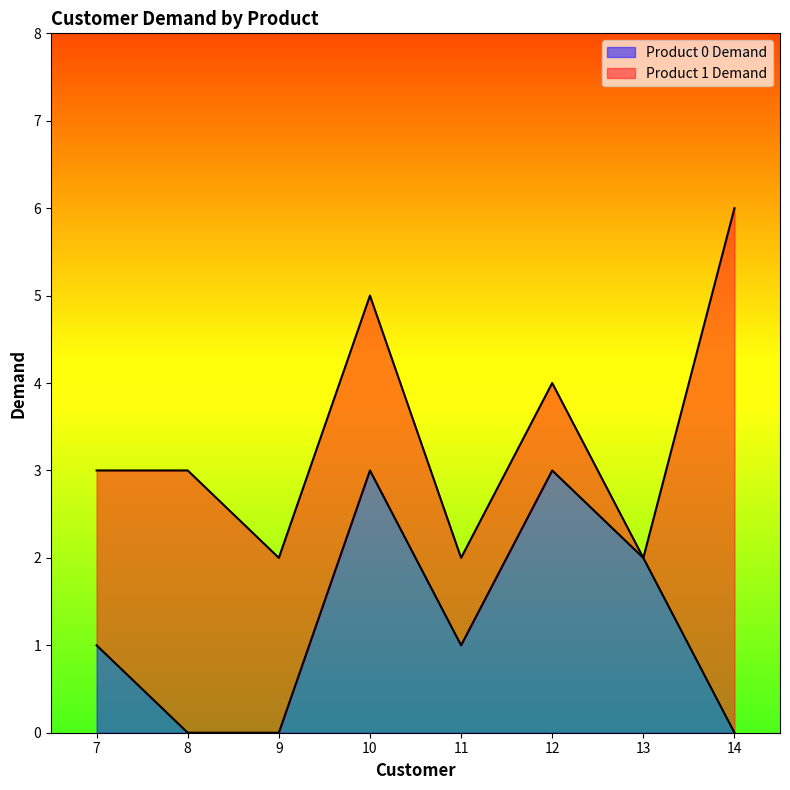

True or false: Product 0 Demand has a value of 2 at 13.

True